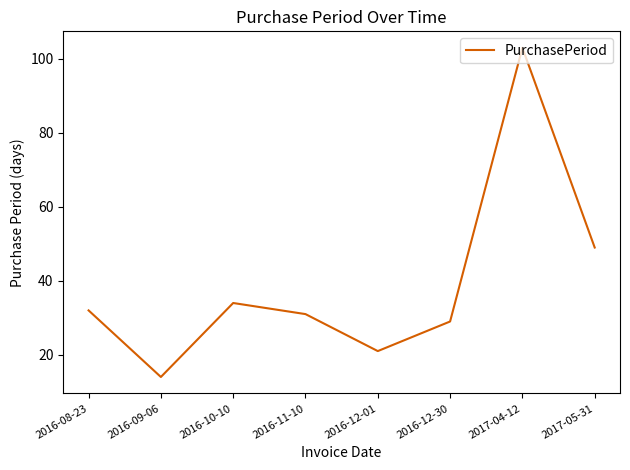

How many interior local peaks (higher than both neighbors) does the data have?

2